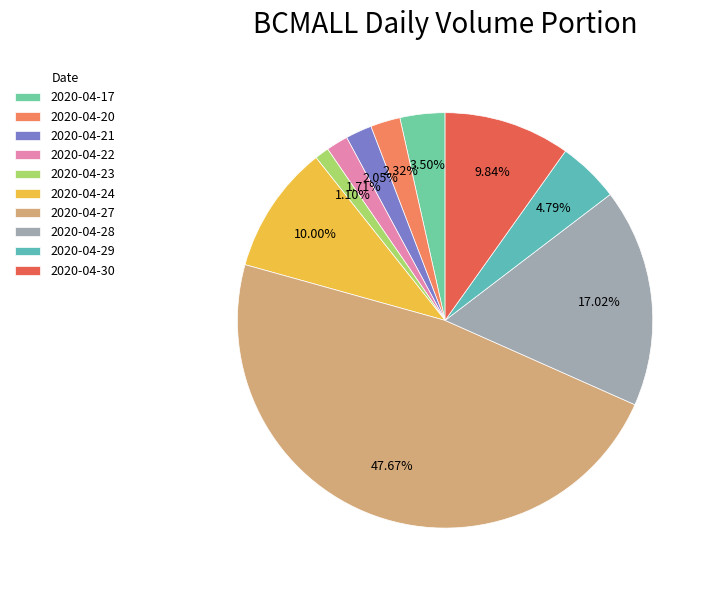

Approximately how many times larger is the value at 2020-04-20 compared to 2020-04-23?

2.1